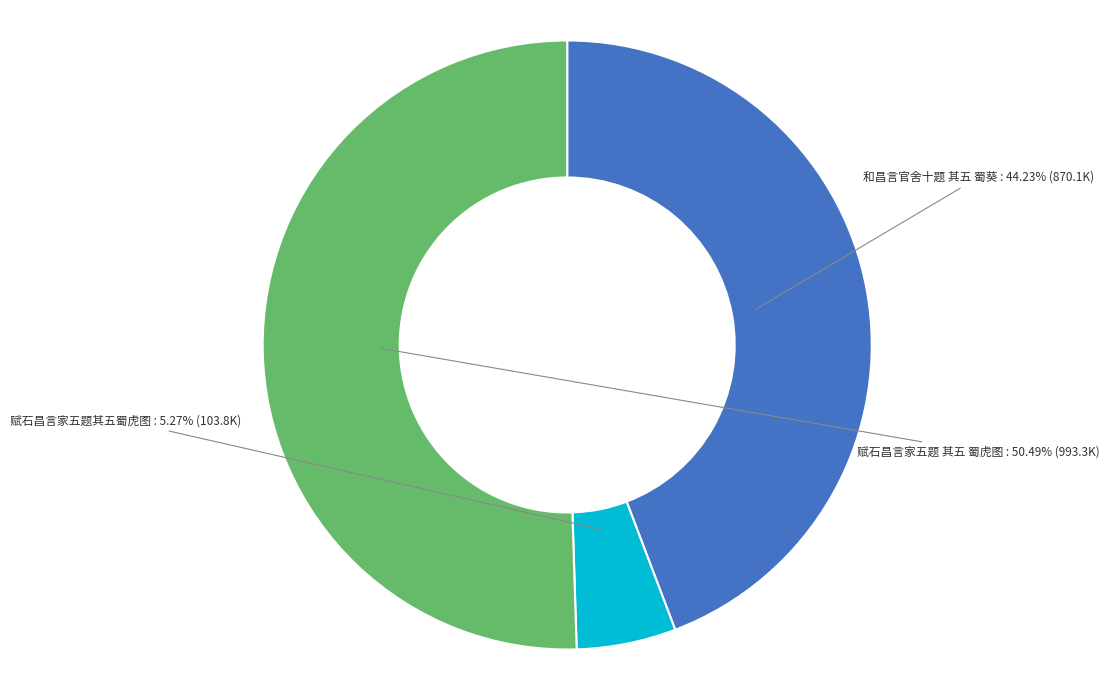

True or false: 和昌言官舍十题 其五 蜀葵 accounts for 44% of the total.

True